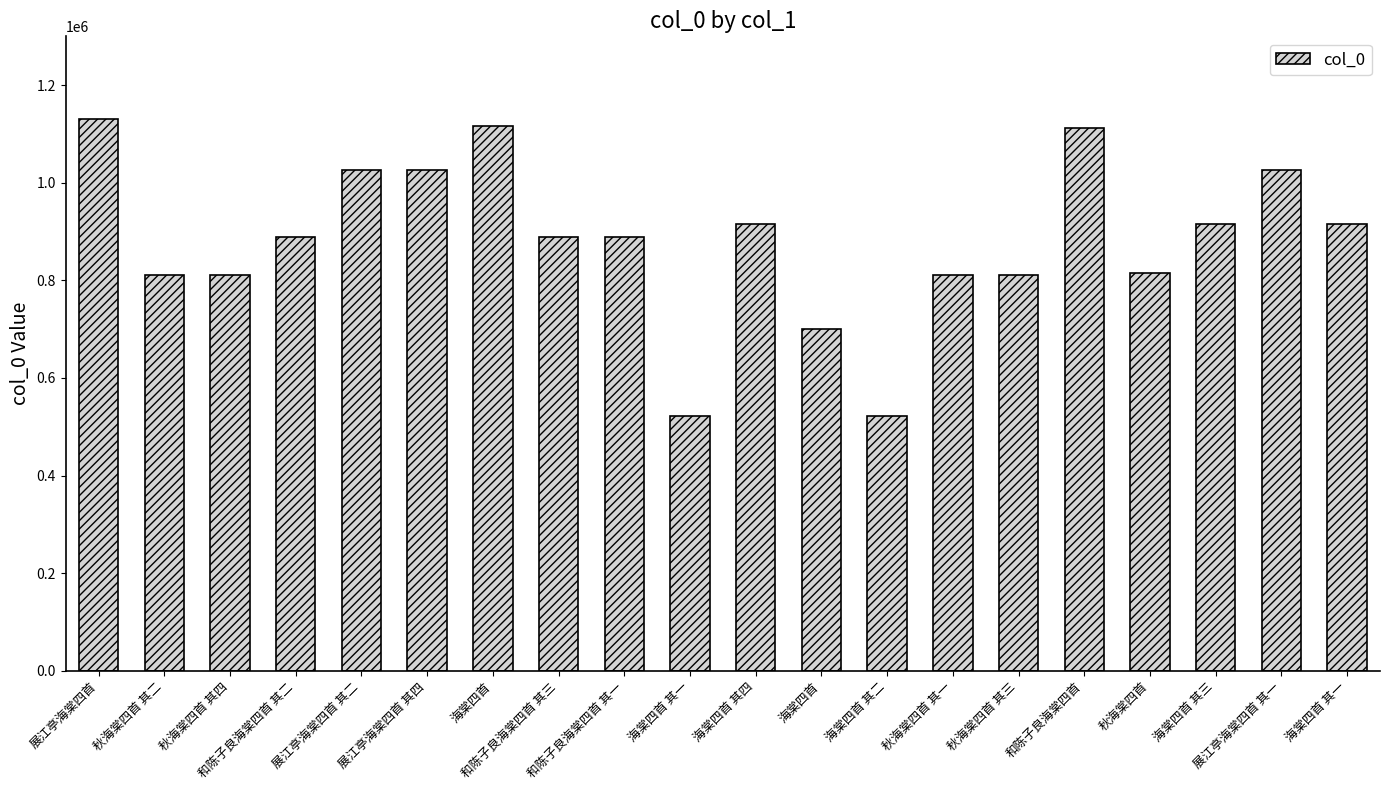

What is the sum of the values at 展江亭海棠四首 and 展江亭海棠四首 其四?

2157257